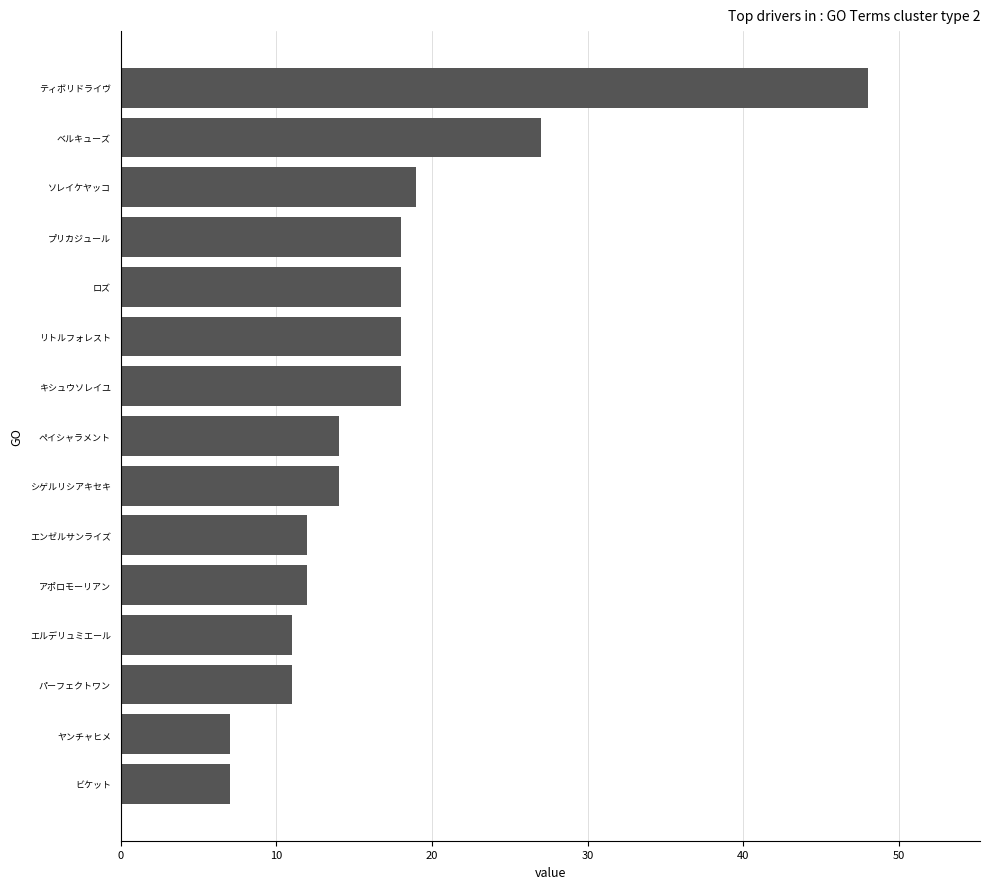

Between ベルキューズ and シゲルリシアキセキ, which is larger?

ベルキューズ